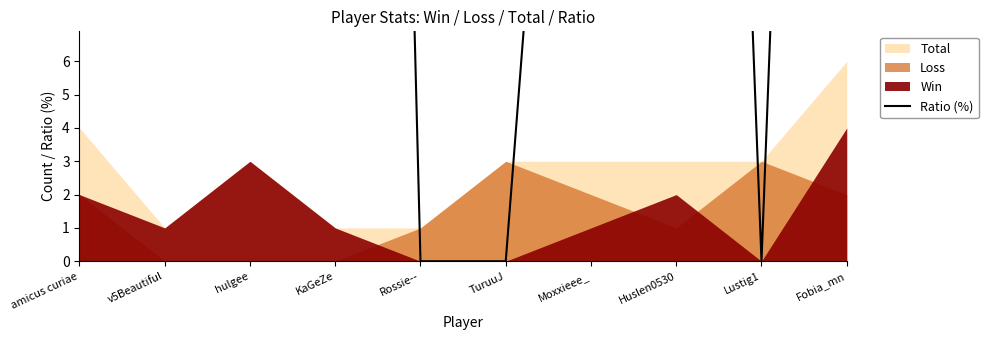

What is the greatest value displayed?

100